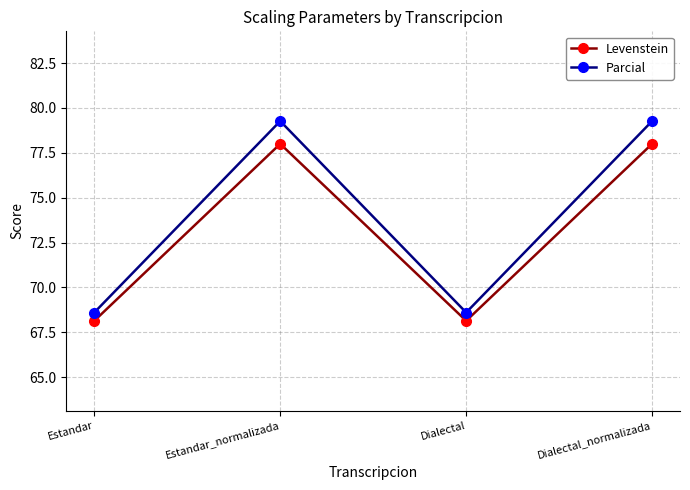

At how many categories does at least one series exceed 74?

2